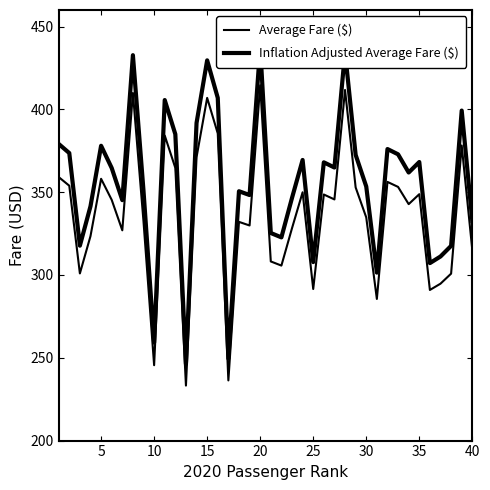

How many lines are shown in the chart?

2